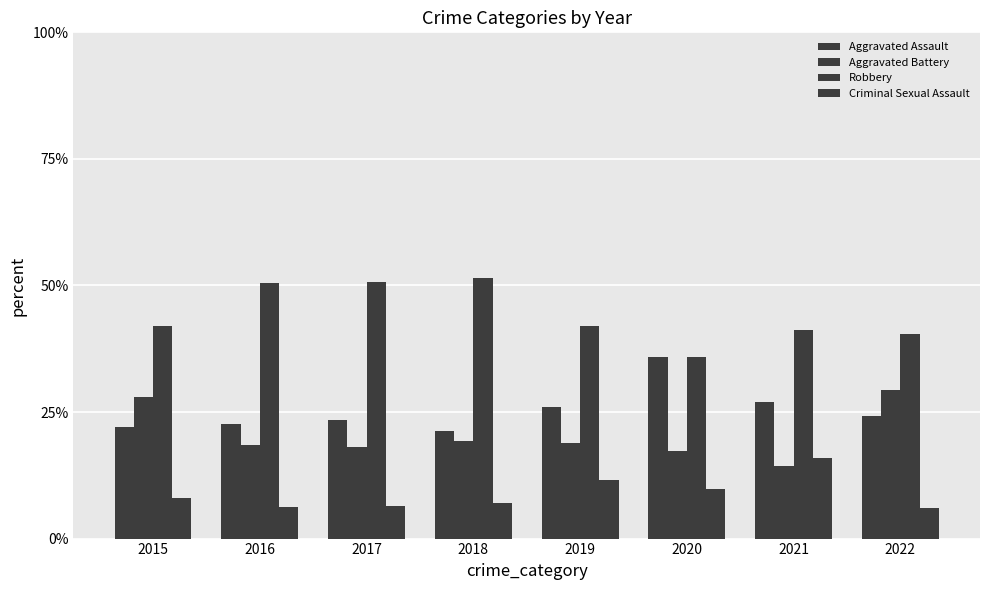

Reading left to right, list all the values displayed in this chart.

Aggravated Assault: 0.2	0.2	0.2	0.2	0.3	0.4	0.3	0.2
Aggravated Battery: 0.3	0.2	0.2	0.2	0.2	0.2	0.1	0.3
Robbery: 0.4	0.5	0.5	0.5	0.4	0.4	0.4	0.4
Criminal Sexual Assault: 0.1	0.1	0.1	0.1	0.1	0.1	0.2	0.1